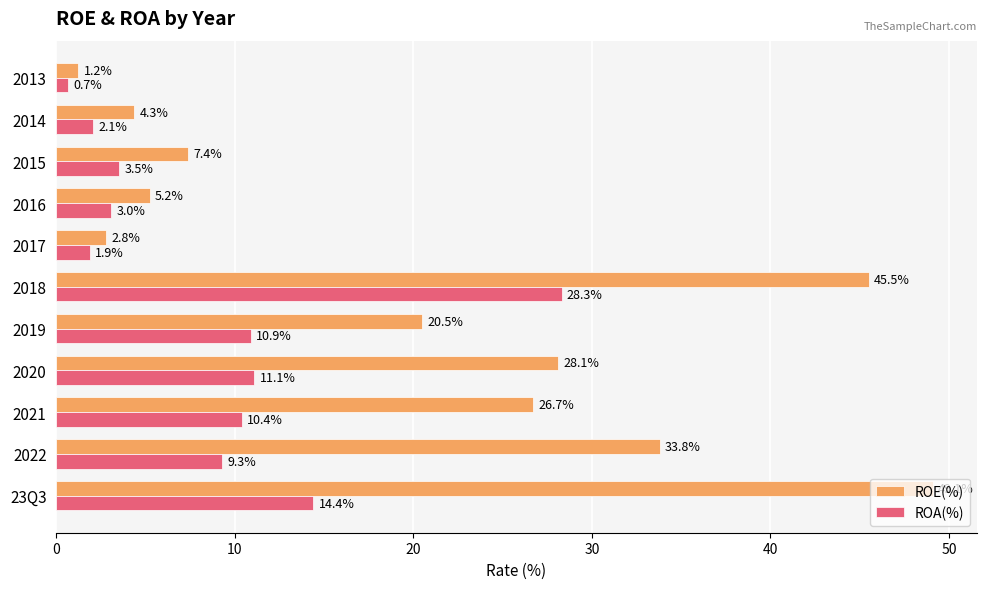

How many data points in ROA(%) are above 9?

6